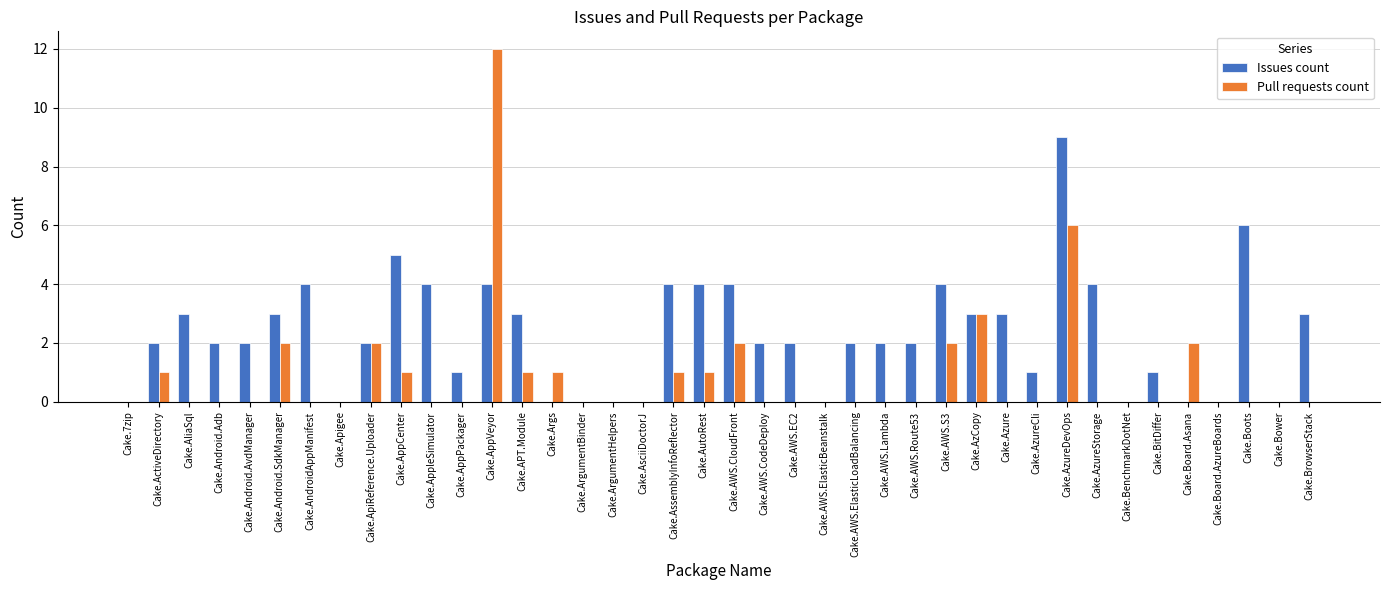

At which category is the sum across all series the highest?

Cake.AppVeyor